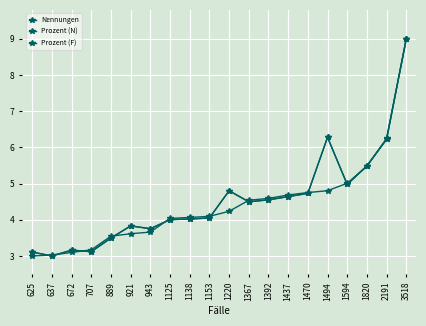

Is it true that Nennungen equals 1.4 at 921?

False